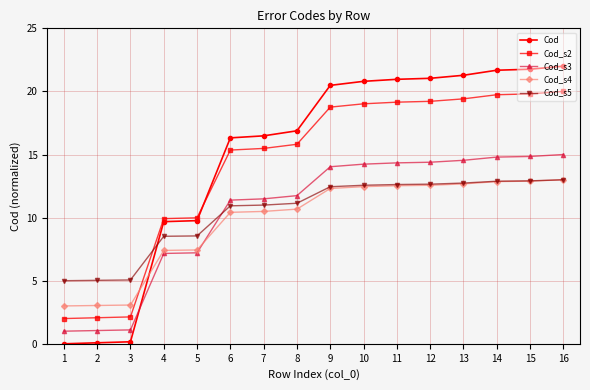

What is the value of the Cod_s5 point at the 11th from the left?

12.6